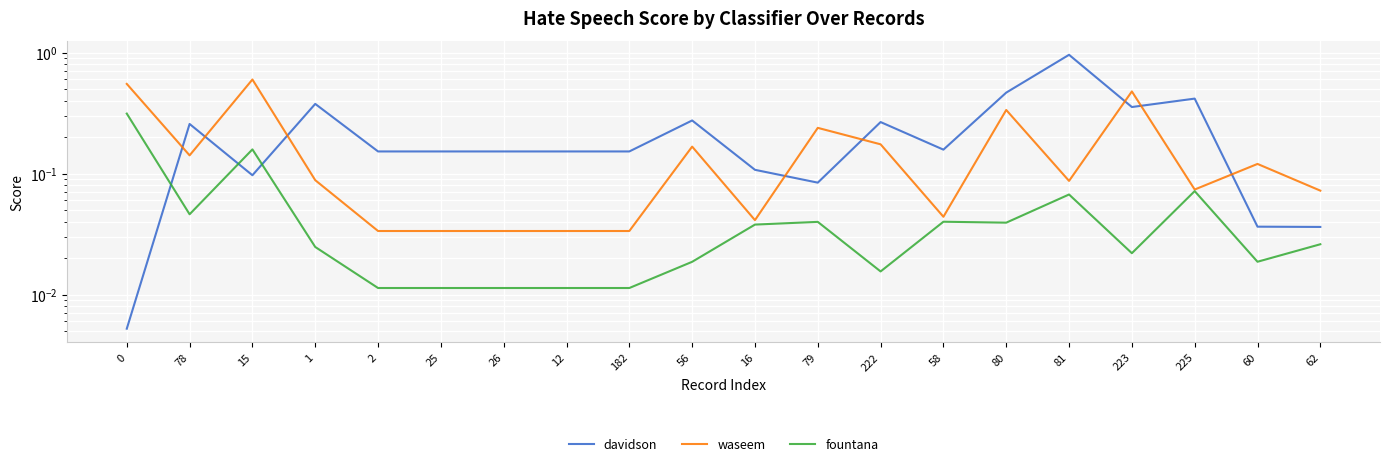

Is it true that waseem equals 0.0 at 16?

True